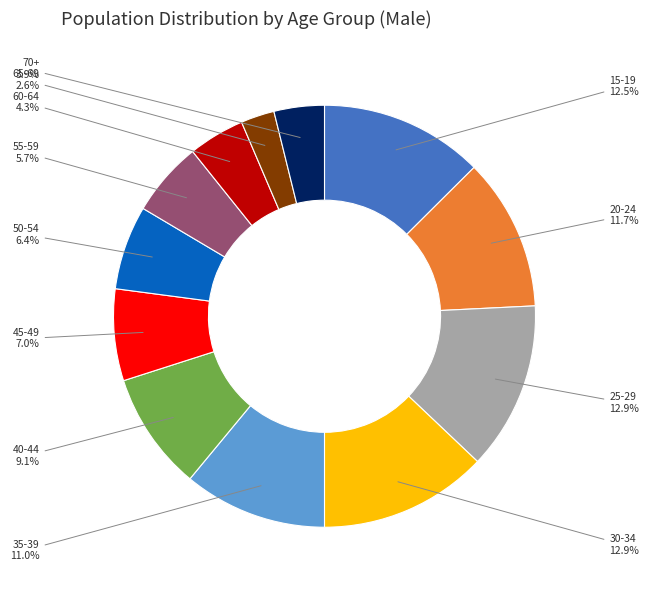

Is there a majority slice in this chart?

No